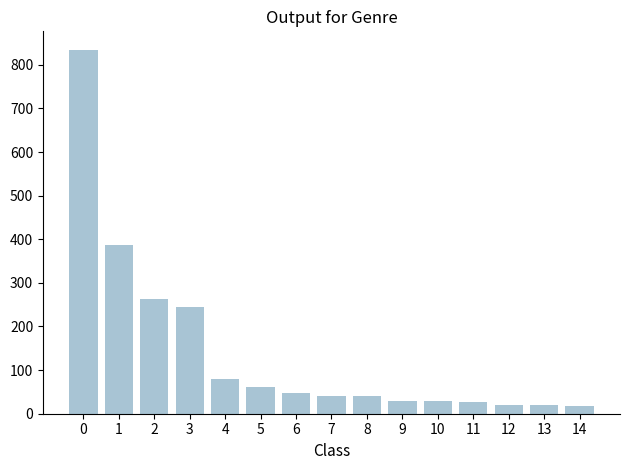

What is the change in value from 4 to 10?

-51